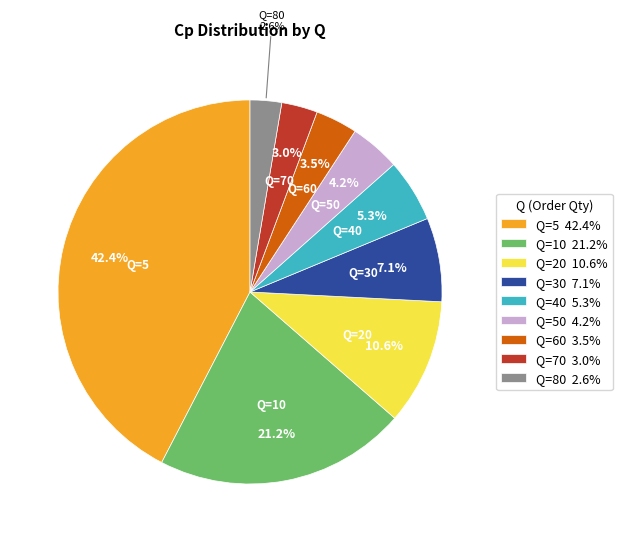

How many segments does this pie chart have?

9